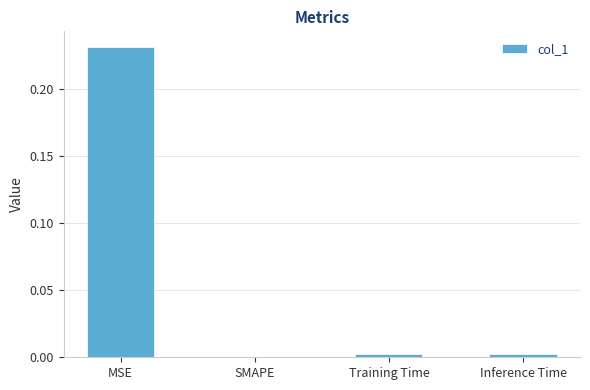

The value at SMAPE is 0.0. True or false?

True